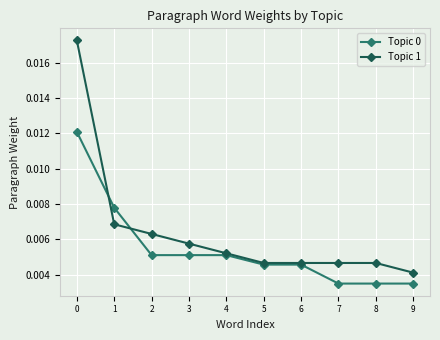

At which label is Topic 1 closest to 0?

9